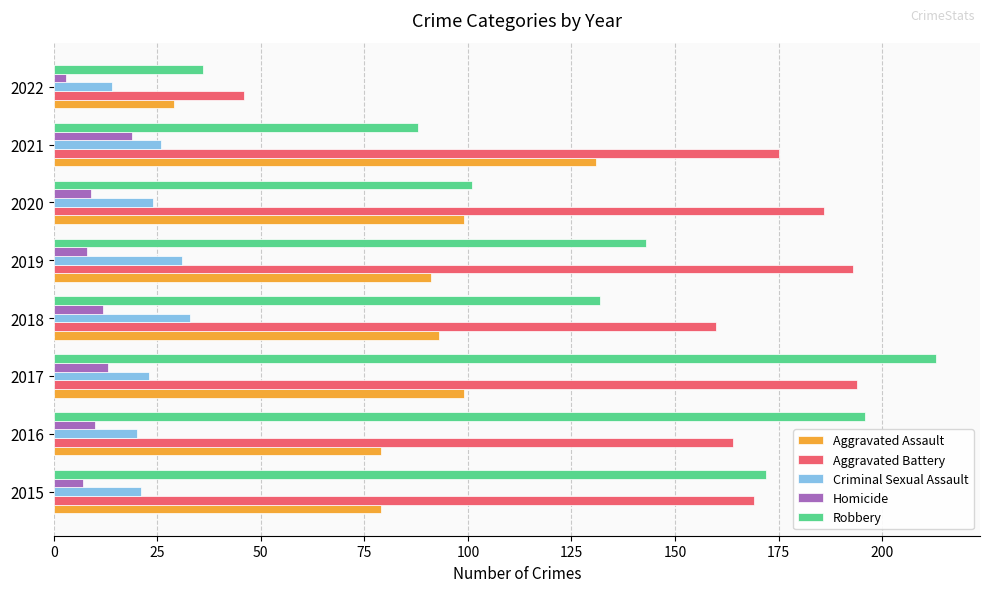

Which series has the largest total across all categories?

Aggravated Battery